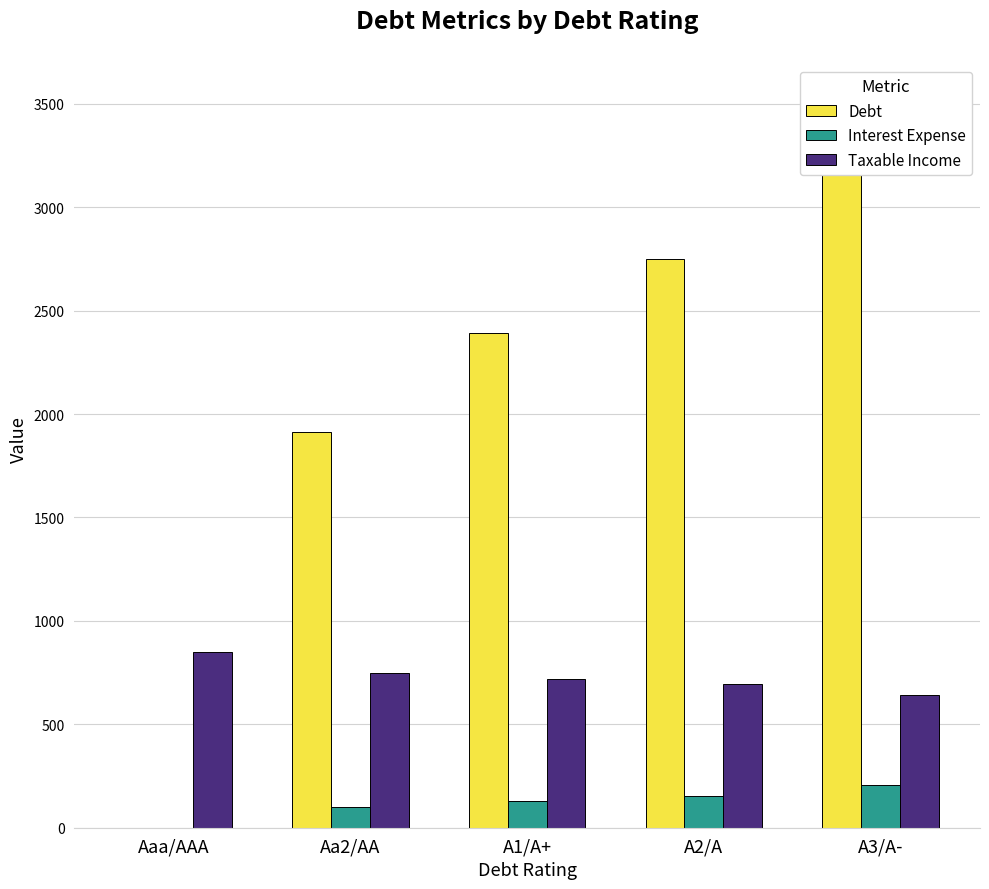

What is the value of the Taxable Income bar at the 2nd from the left?

750.1